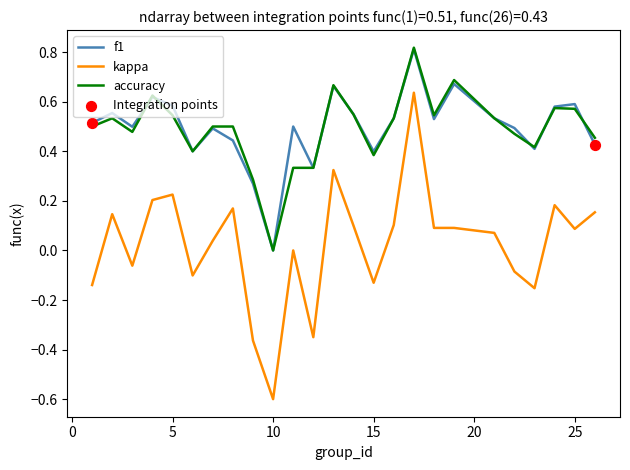

True or false: f1 and kappa intersect in this chart.

False